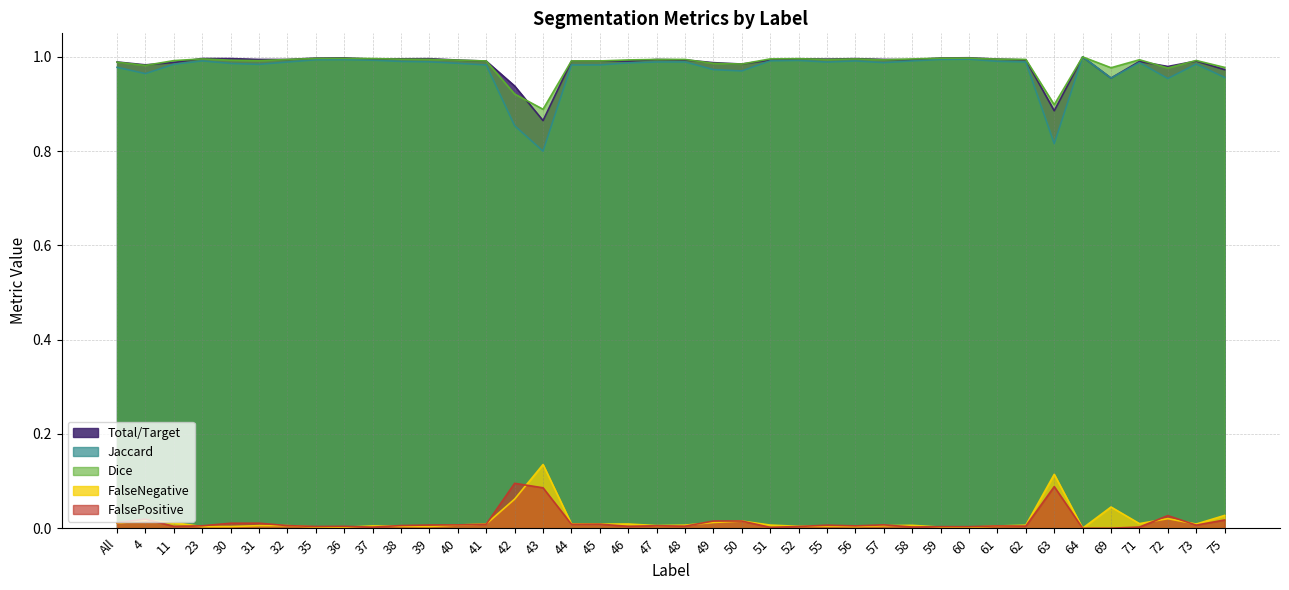

At which label is FalsePositive closest to 0?

64